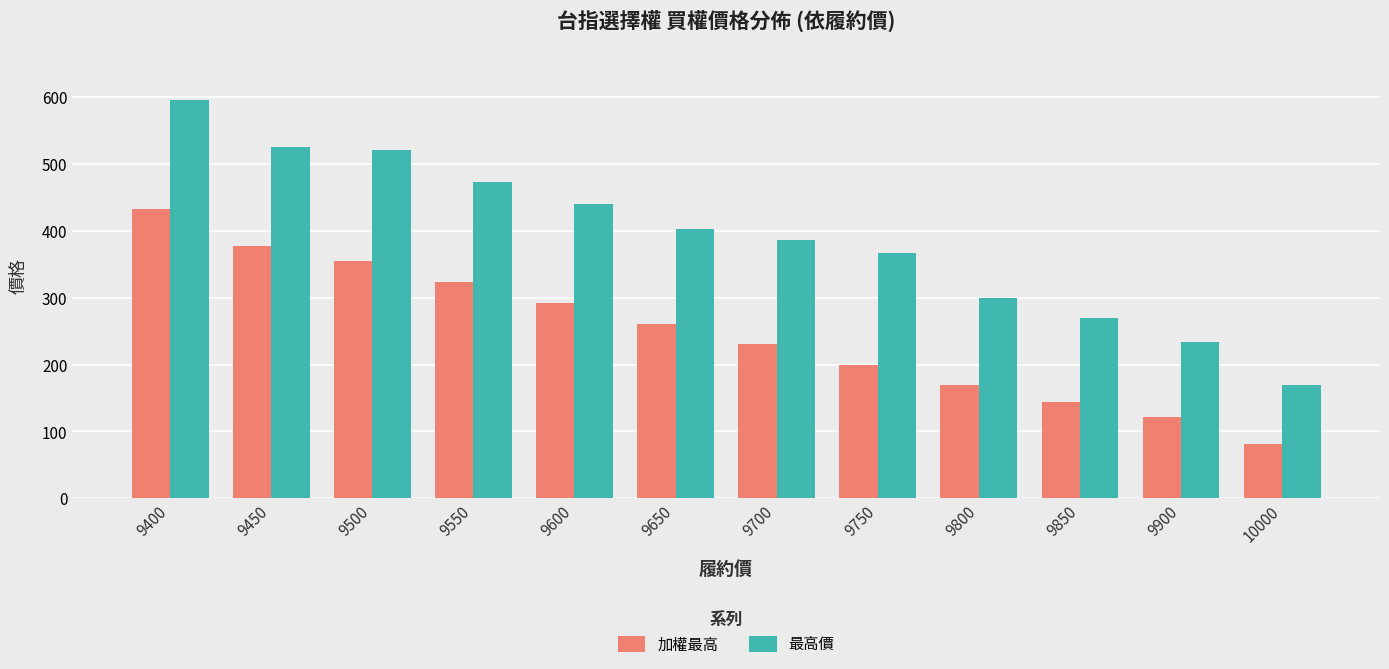

What are all the series names shown in the legend?

加權最高, 最高價